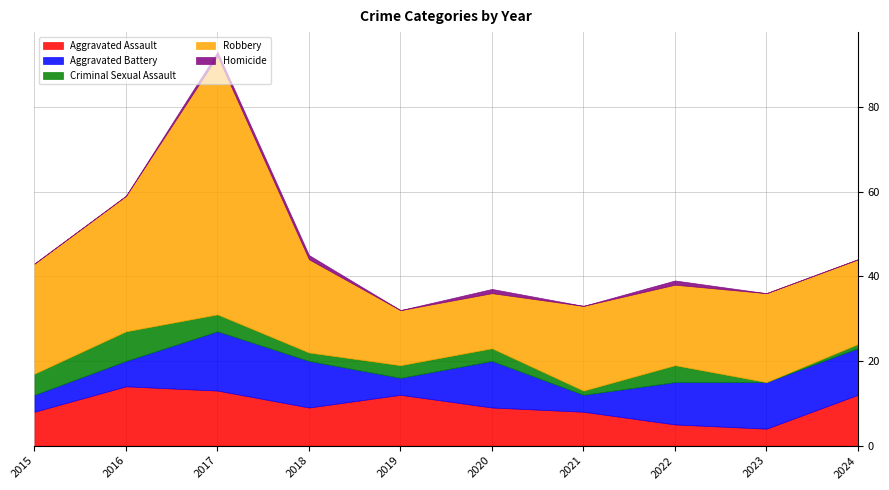

What is the value of the Homicide point at the 4th from the left?

1